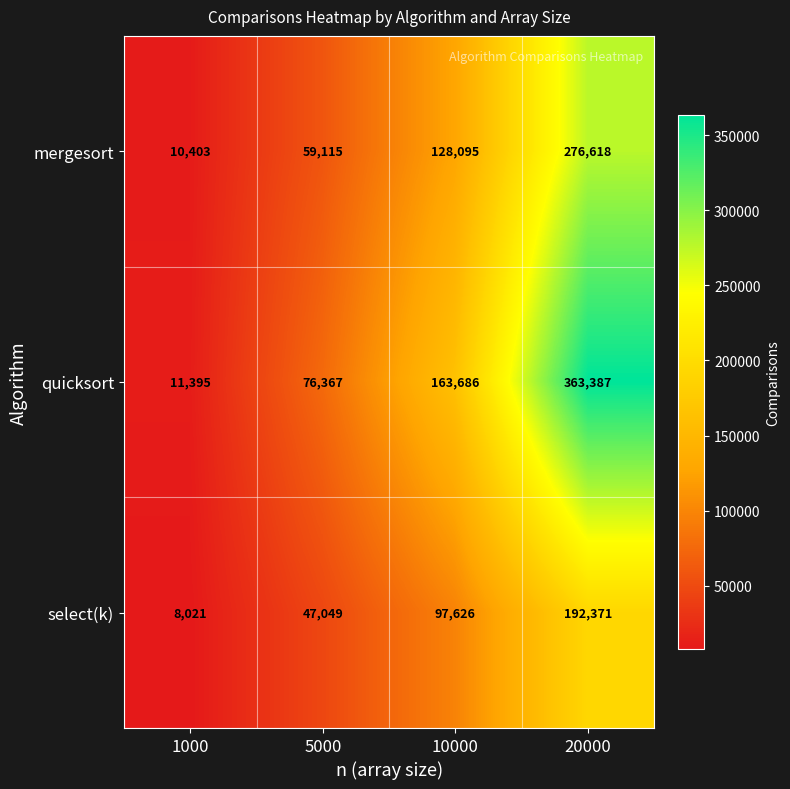

How many distinct data groups are displayed?

3